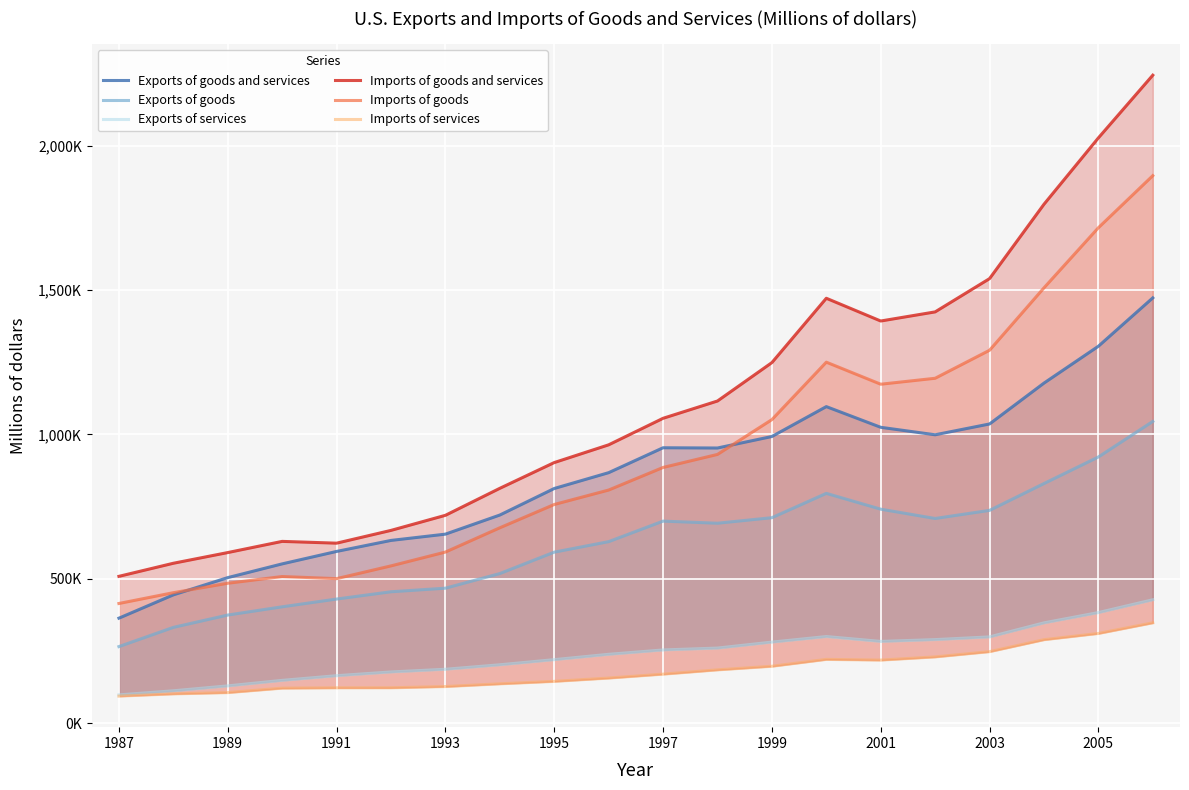

True or false: Exports of goods and Exports of services cross at least once.

False